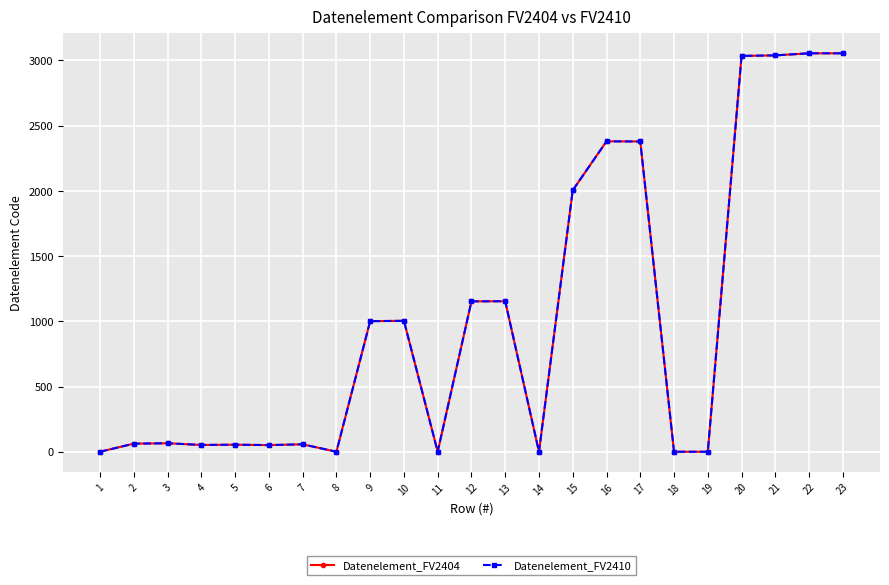

What is the difference between the Datenelement_FV2404 values at 1 and 15?

2005